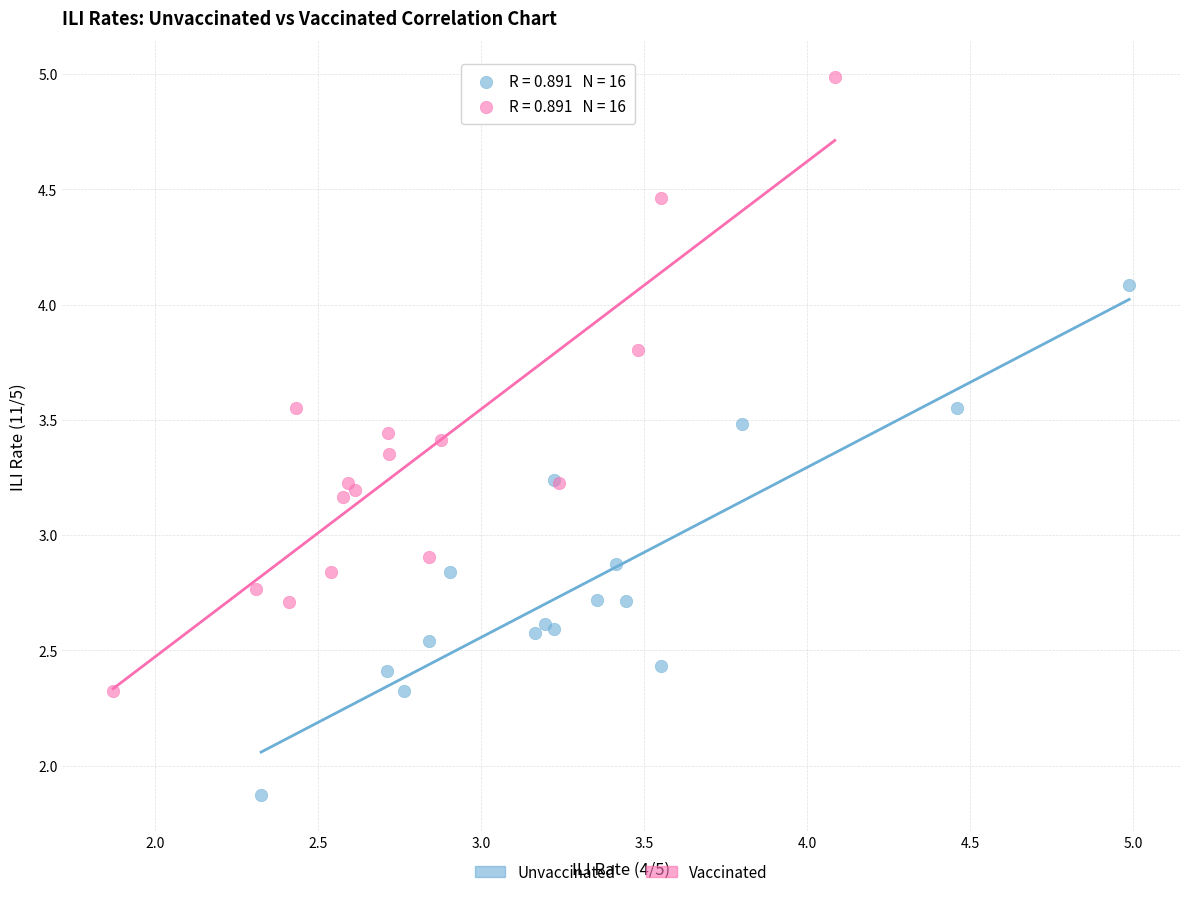

Which series reaches the minimum Y coordinate?

Unvaccinated